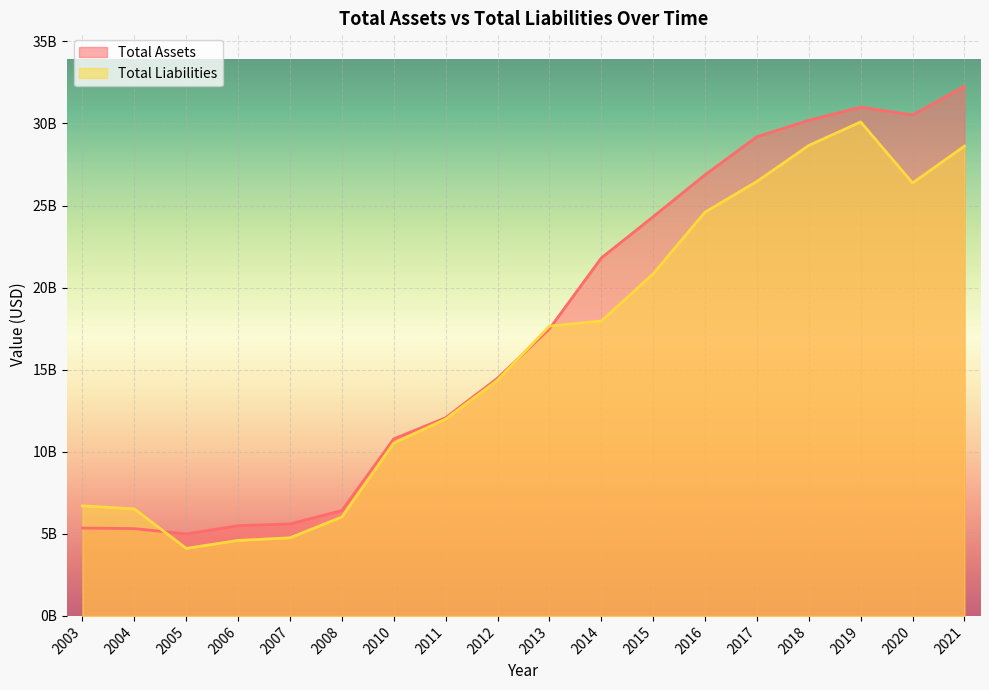

How many data points does each series have?

18